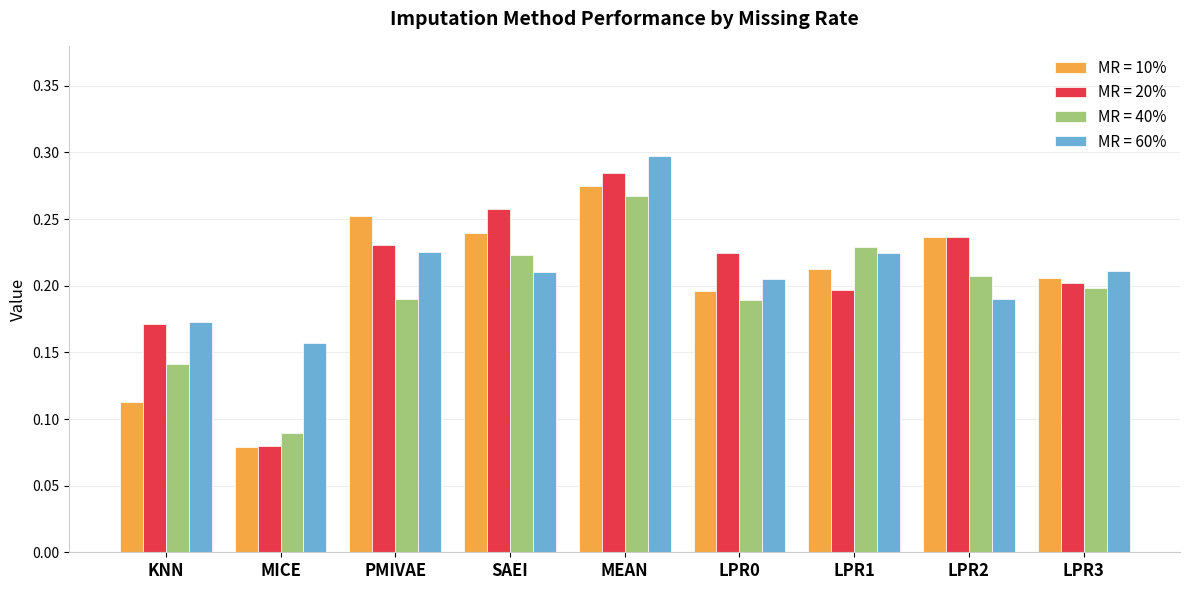

How many bars are there in total?

36